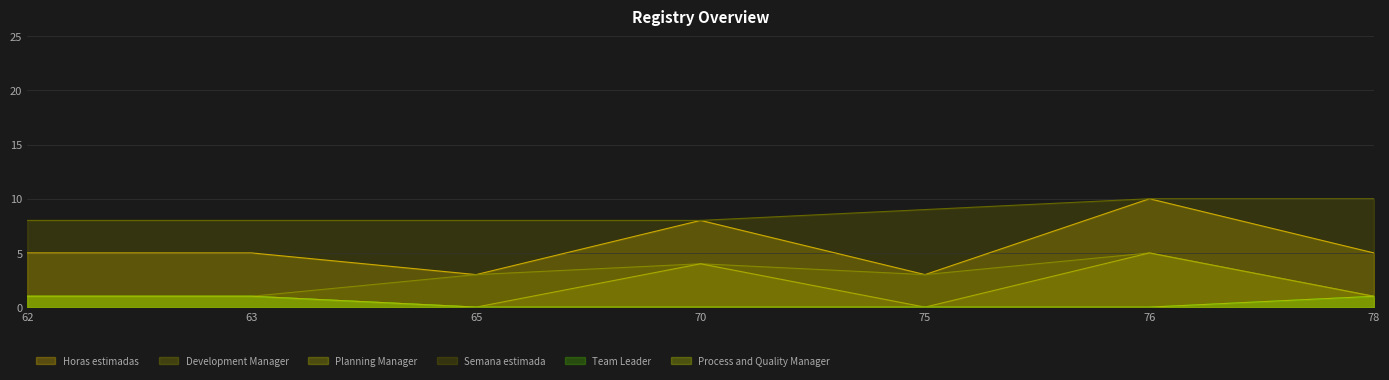

What is the sum of all Development Manager values?

18